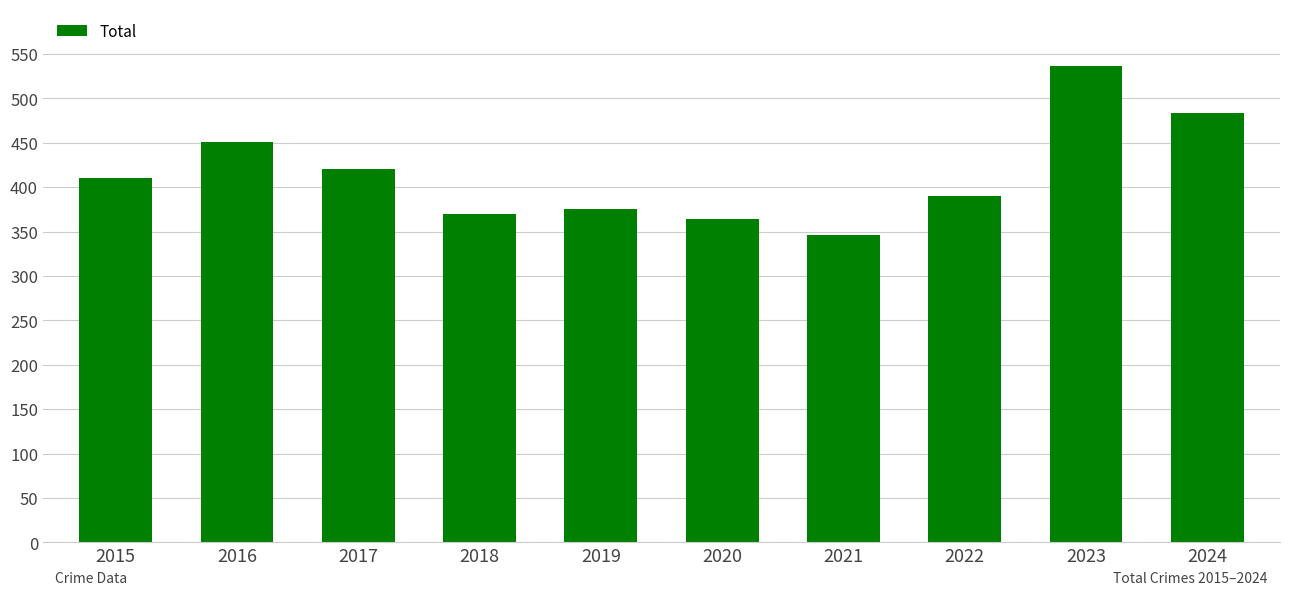

Reading left to right, list all the values displayed in this chart.

2015=410	2016=451	2017=420	2018=370	2019=375	2020=364	2021=346	2022=390	2023=536	2024=483